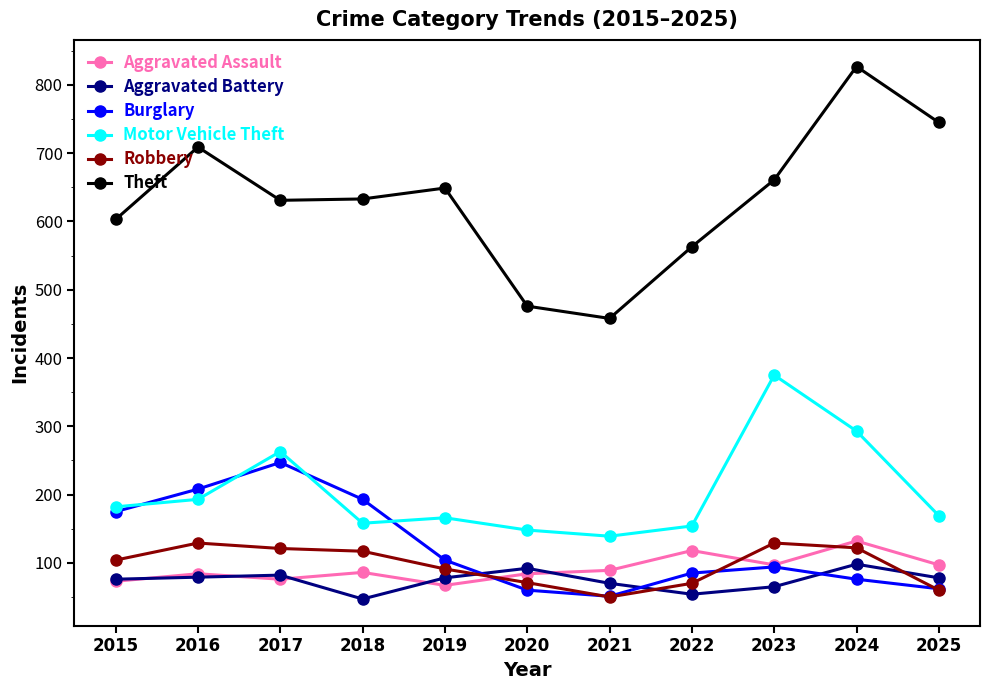

How many lines are shown in the chart?

6